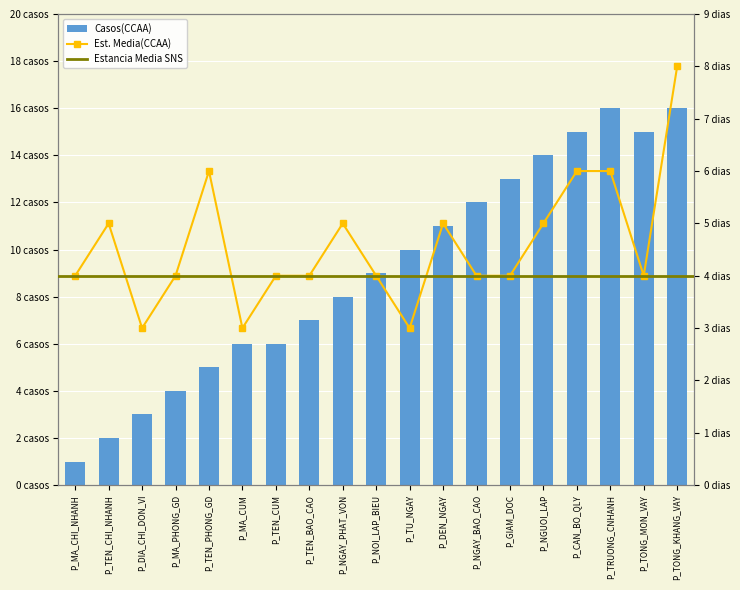

How many data points in Casos(CCAA) are less than 9?

9